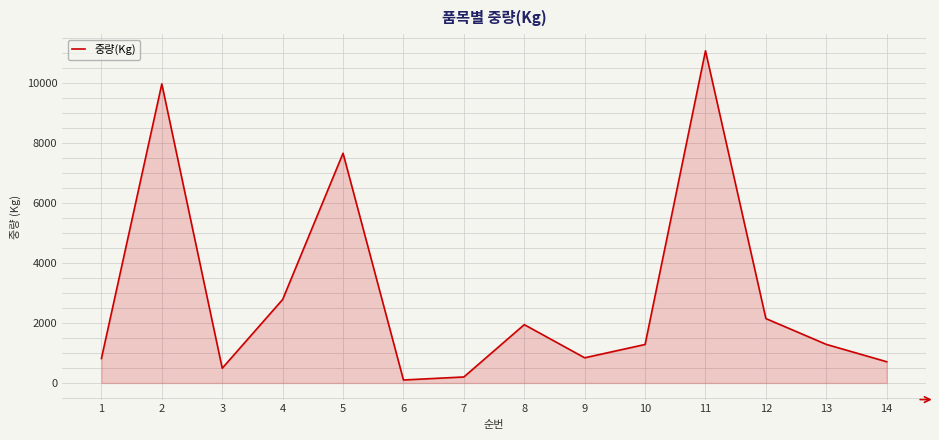

True or false: the data shows 2148 at 12.

True